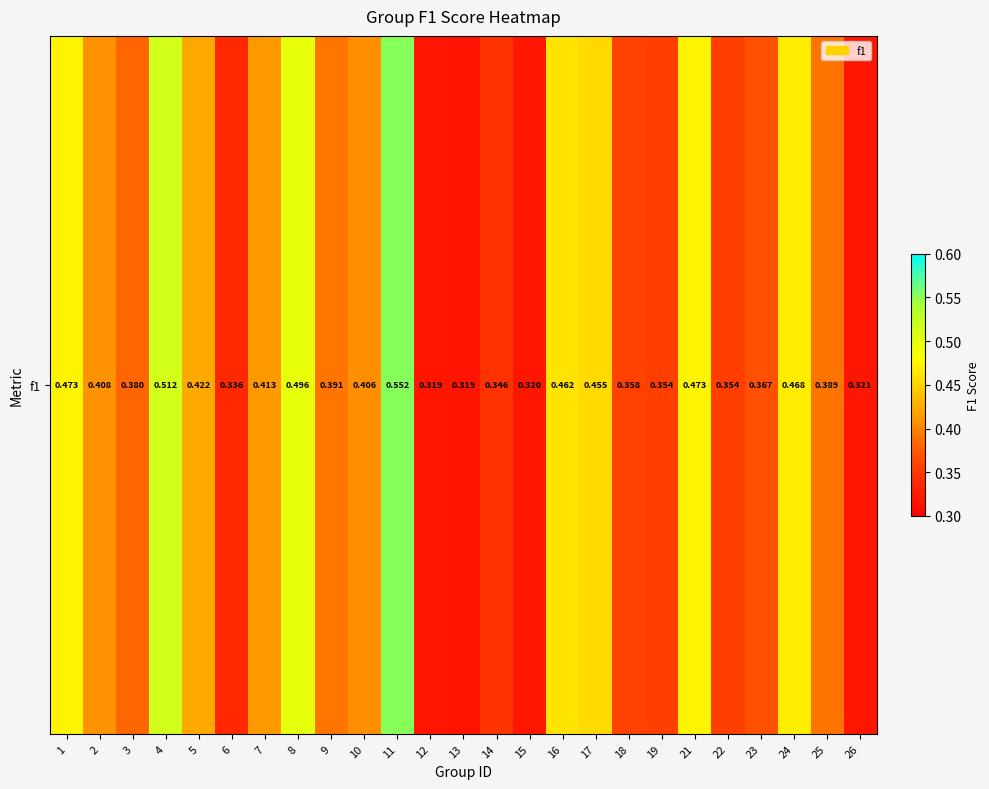

Which label corresponds to the largest value in the chart?

11